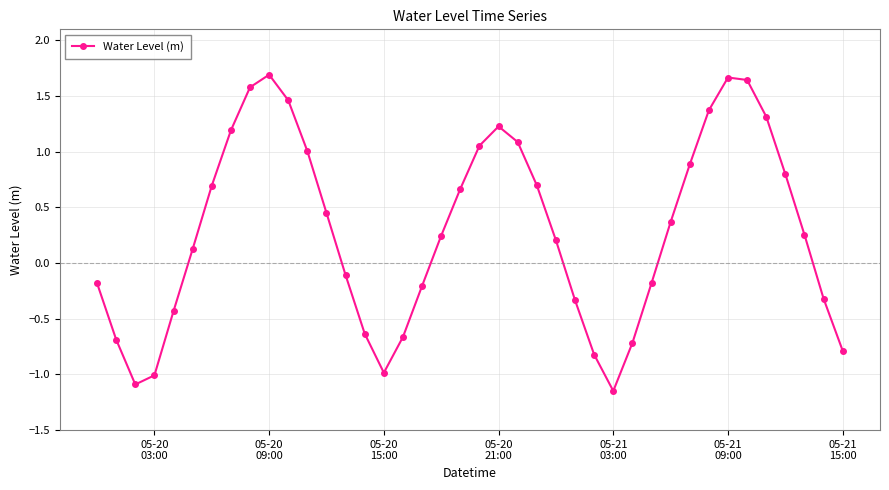

What is the difference between the maximum and second lowest values?

2.8